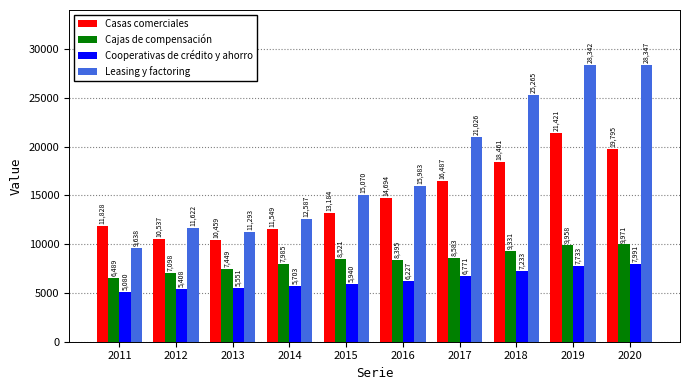

True or false: Cajas de compensación has a value of 13564 at 2014.

False